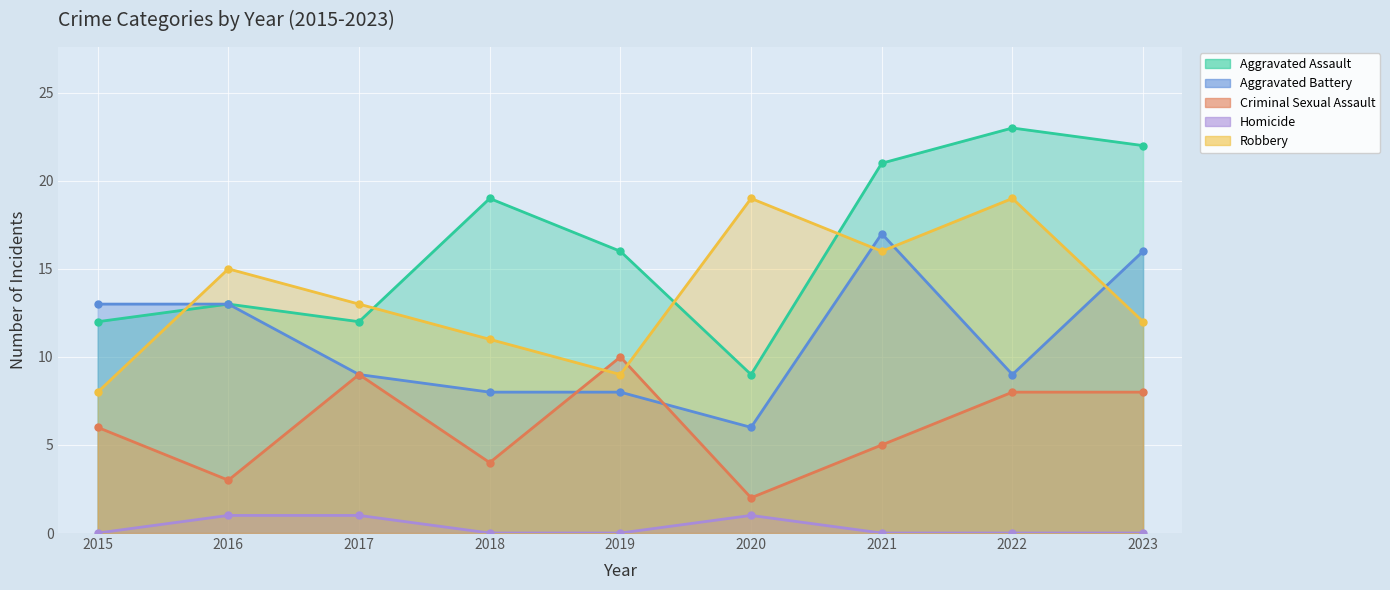

Rank the series by their average value, from lowest to highest.

Homicide, Criminal Sexual Assault, Aggravated Battery, Robbery, Aggravated Assault